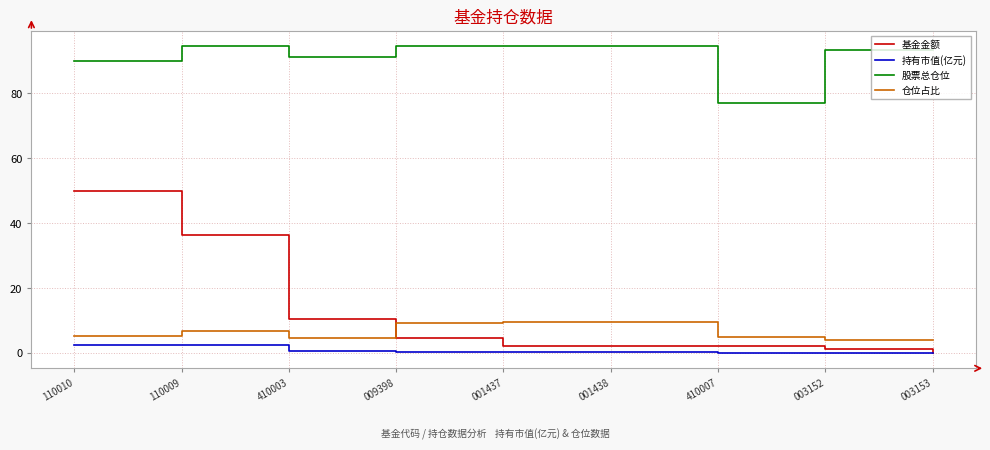

What position from the right is 001437?

5